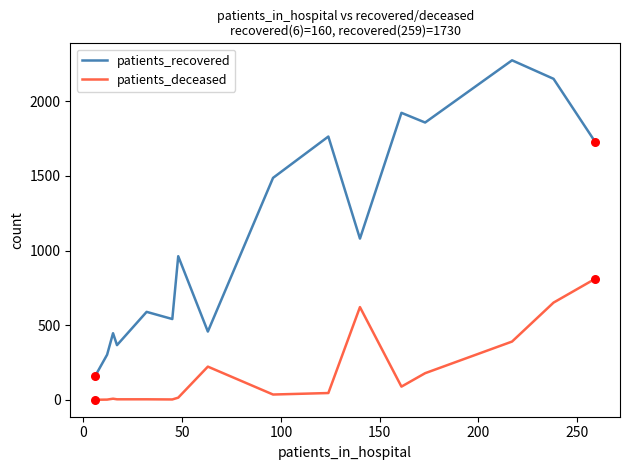

Which series has the largest total across all categories?

patients_recovered